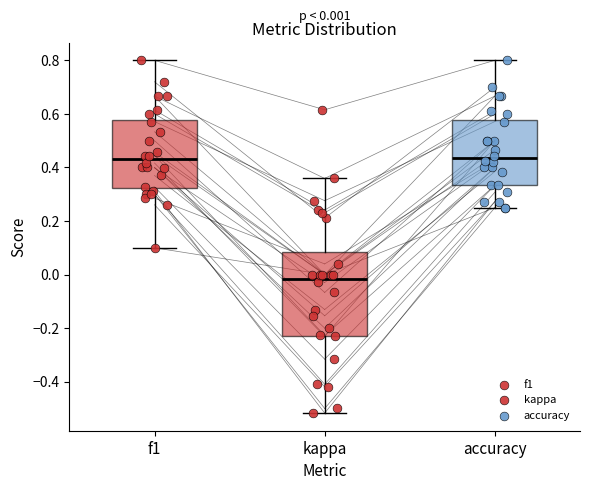

Comparing the boxes themselves (not the whiskers), which one is the tallest?

kappa